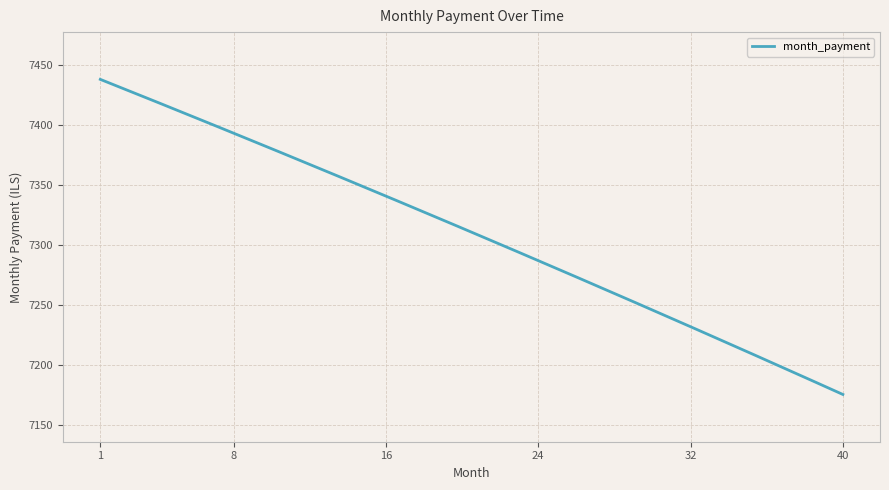

What is the difference between the maximum and minimum values?

262.2